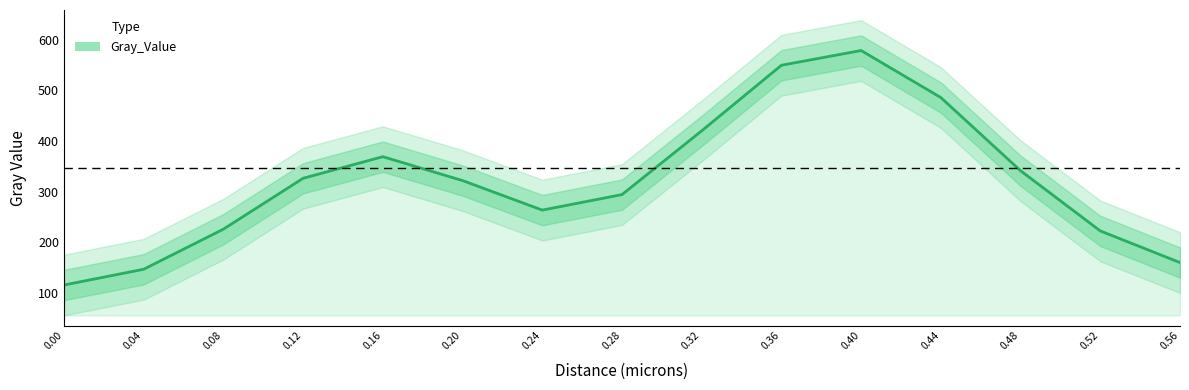

How many values exceed 322?

8